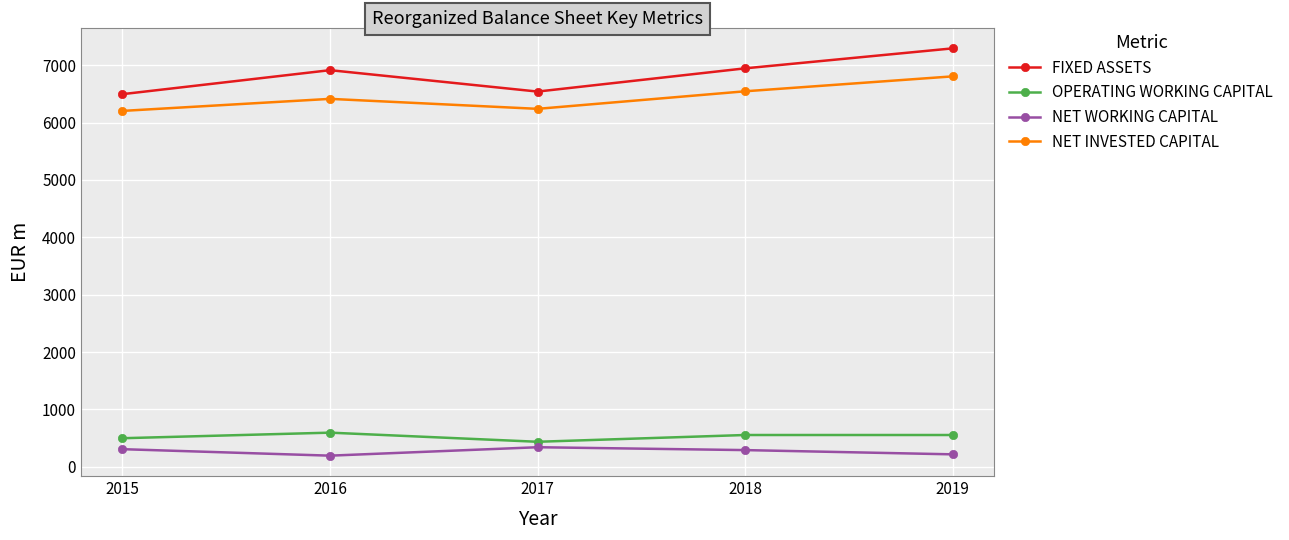

Where is the first local maximum for NET INVESTED CAPITAL?

2016